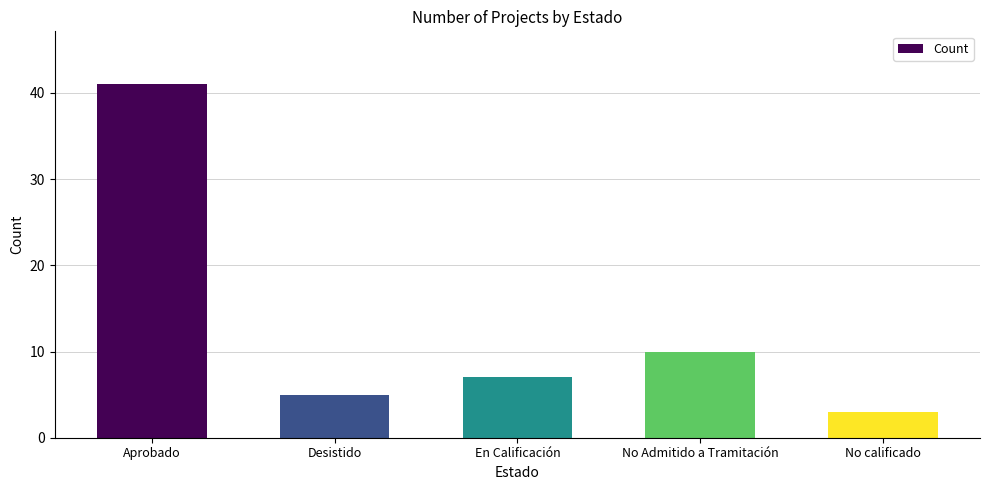

What is the label of the 5th bar from the right?

Aprobado